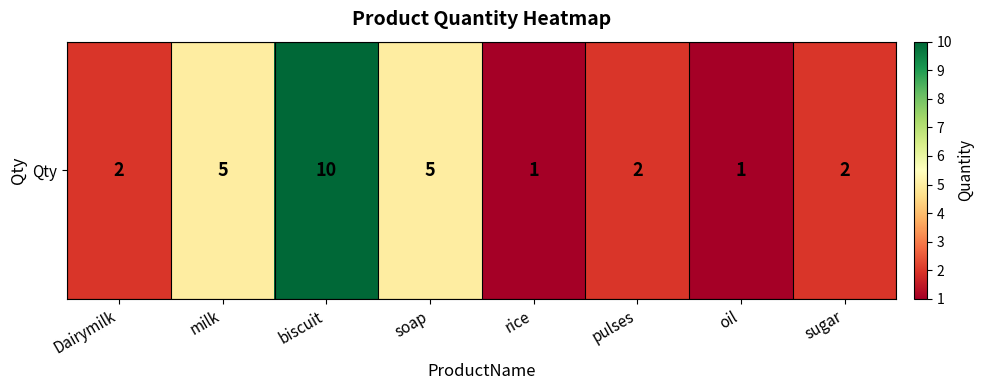

Rank the categories by value from highest to lowest.

biscuit, milk, soap, Dairymilk, pulses, sugar, rice, oil